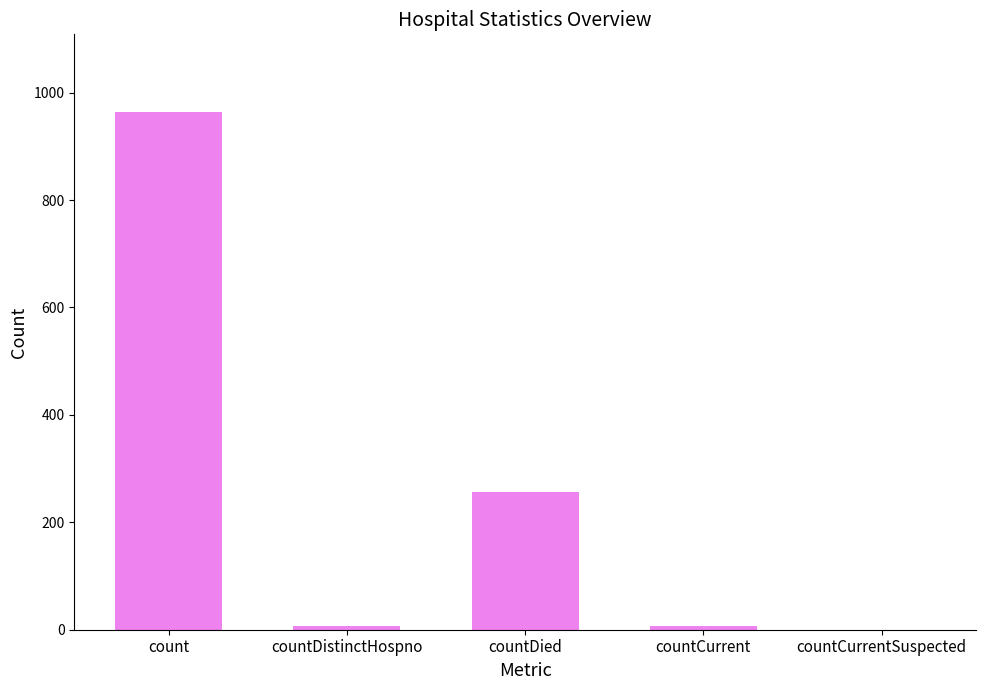

At which category does the chart reach its peak across all series?

count